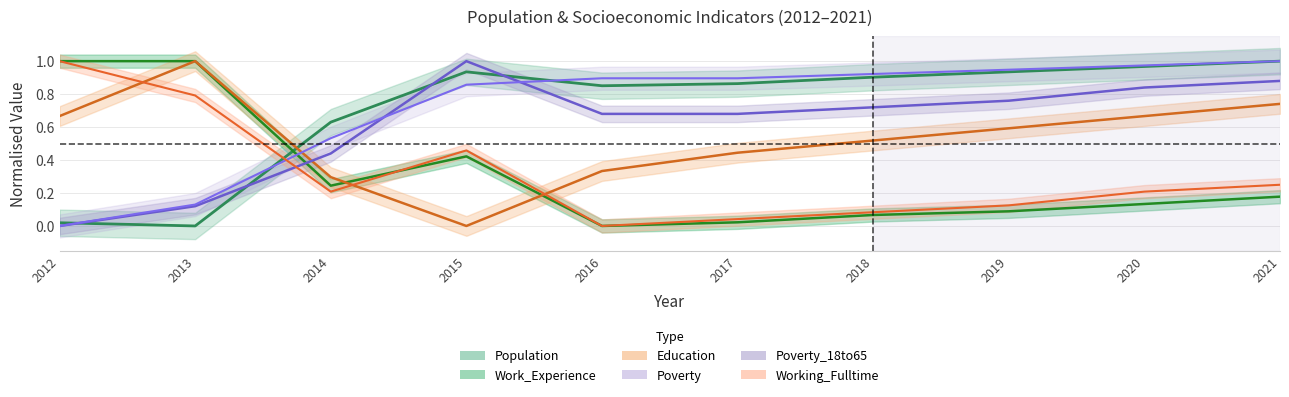

Is the value of Working_Fulltime at 2019 greater than the value of Poverty_18to65 at 2012?

Yes